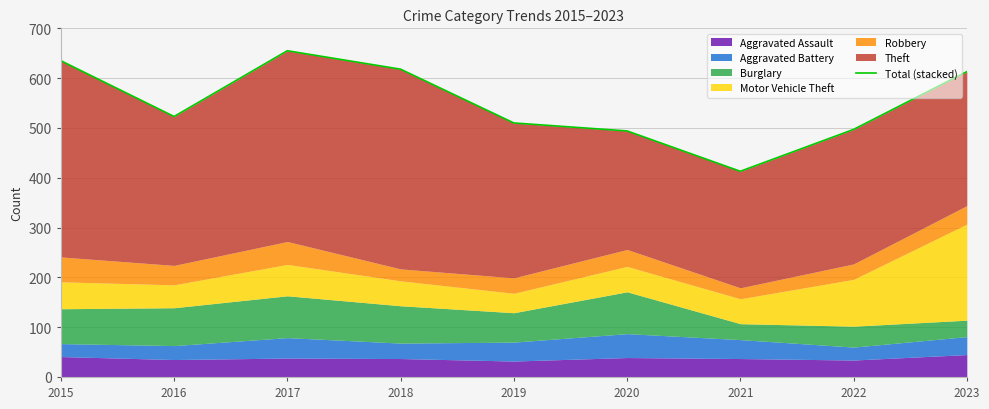

How many lines are shown in the chart?

1